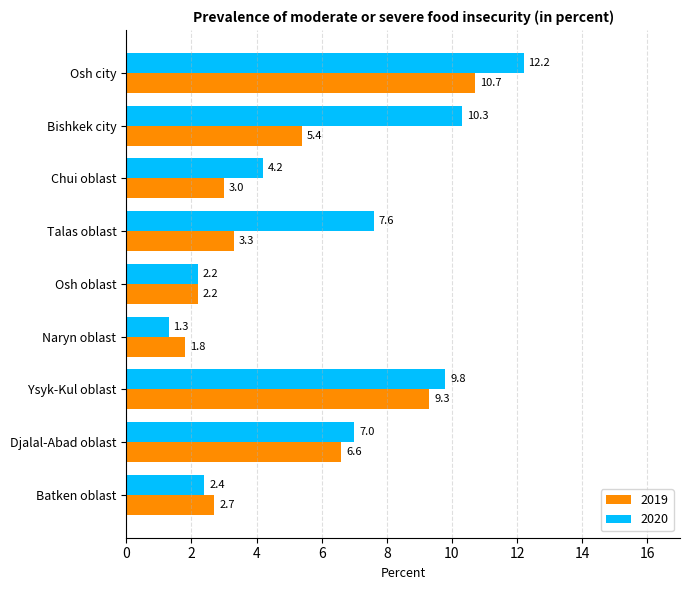

Is it true that 2019 equals 14.9 at Osh city?

False